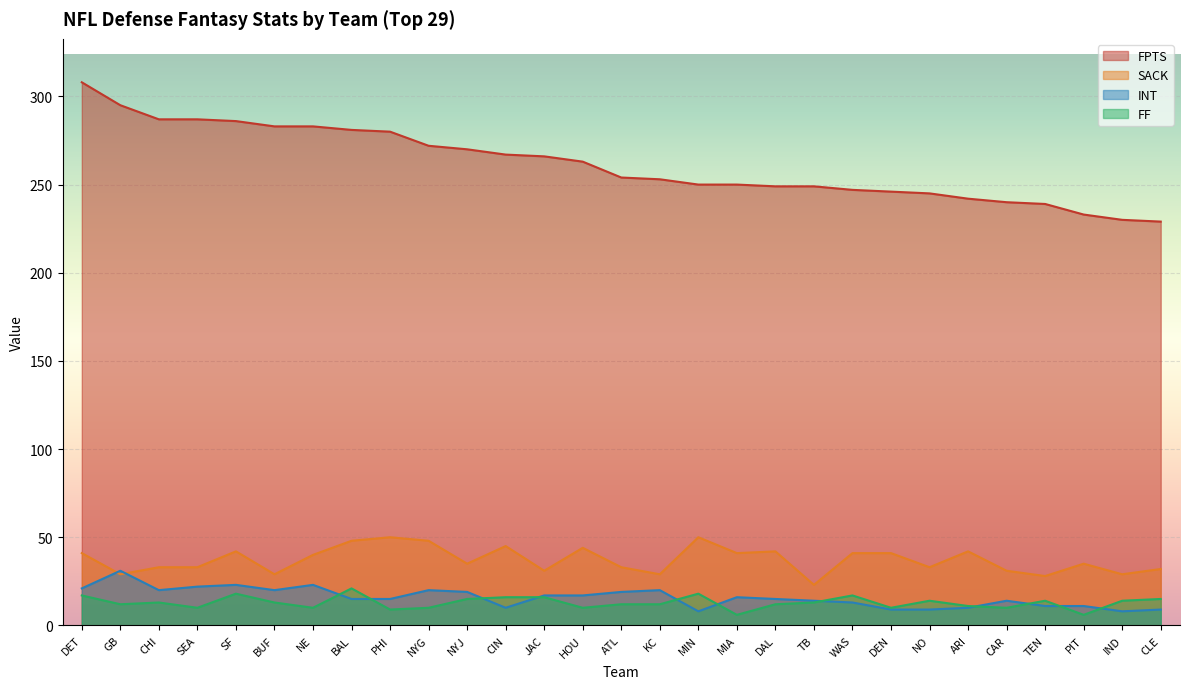

Reading left to right, transcribe all the data shown in this chart.

FPTS: DET=308	GB=295	CHI=287	SEA=287	SF=286	BUF=283	NE=283	BAL=281	PHI=280	NYG=272	NYJ=270	CIN=267	JAC=266	HOU=263	ATL=254	KC=253	MIN=250	MIA=250	DAL=249	TB=249	WAS=247	DEN=246	NO=245	ARI=242	CAR=240	TEN=239	PIT=233	IND=230	CLE=229
SACK: DET=41	GB=29	CHI=33	SEA=33	SF=42	BUF=29	NE=40	BAL=48	PHI=50	NYG=48	NYJ=35	CIN=45	JAC=31	HOU=44	ATL=33	KC=29	MIN=50	MIA=41	DAL=42	TB=23	WAS=41	DEN=41	NO=33	ARI=42	CAR=31	TEN=28	PIT=35	IND=29	CLE=32
INT: DET=21	GB=31	CHI=20	SEA=22	SF=23	BUF=20	NE=23	BAL=15	PHI=15	NYG=20	NYJ=19	CIN=10	JAC=17	HOU=17	ATL=19	KC=20	MIN=8	MIA=16	DAL=15	TB=14	WAS=13	DEN=9	NO=9	ARI=10	CAR=14	TEN=11	PIT=11	IND=8	CLE=9
FF: DET=17	GB=12	CHI=13	SEA=10	SF=18	BUF=13	NE=10	BAL=21	PHI=9	NYG=10	NYJ=15	CIN=16	JAC=16	HOU=10	ATL=12	KC=12	MIN=18	MIA=6	DAL=12	TB=13	WAS=17	DEN=10	NO=14	ARI=11	CAR=10	TEN=14	PIT=6	IND=14	CLE=15